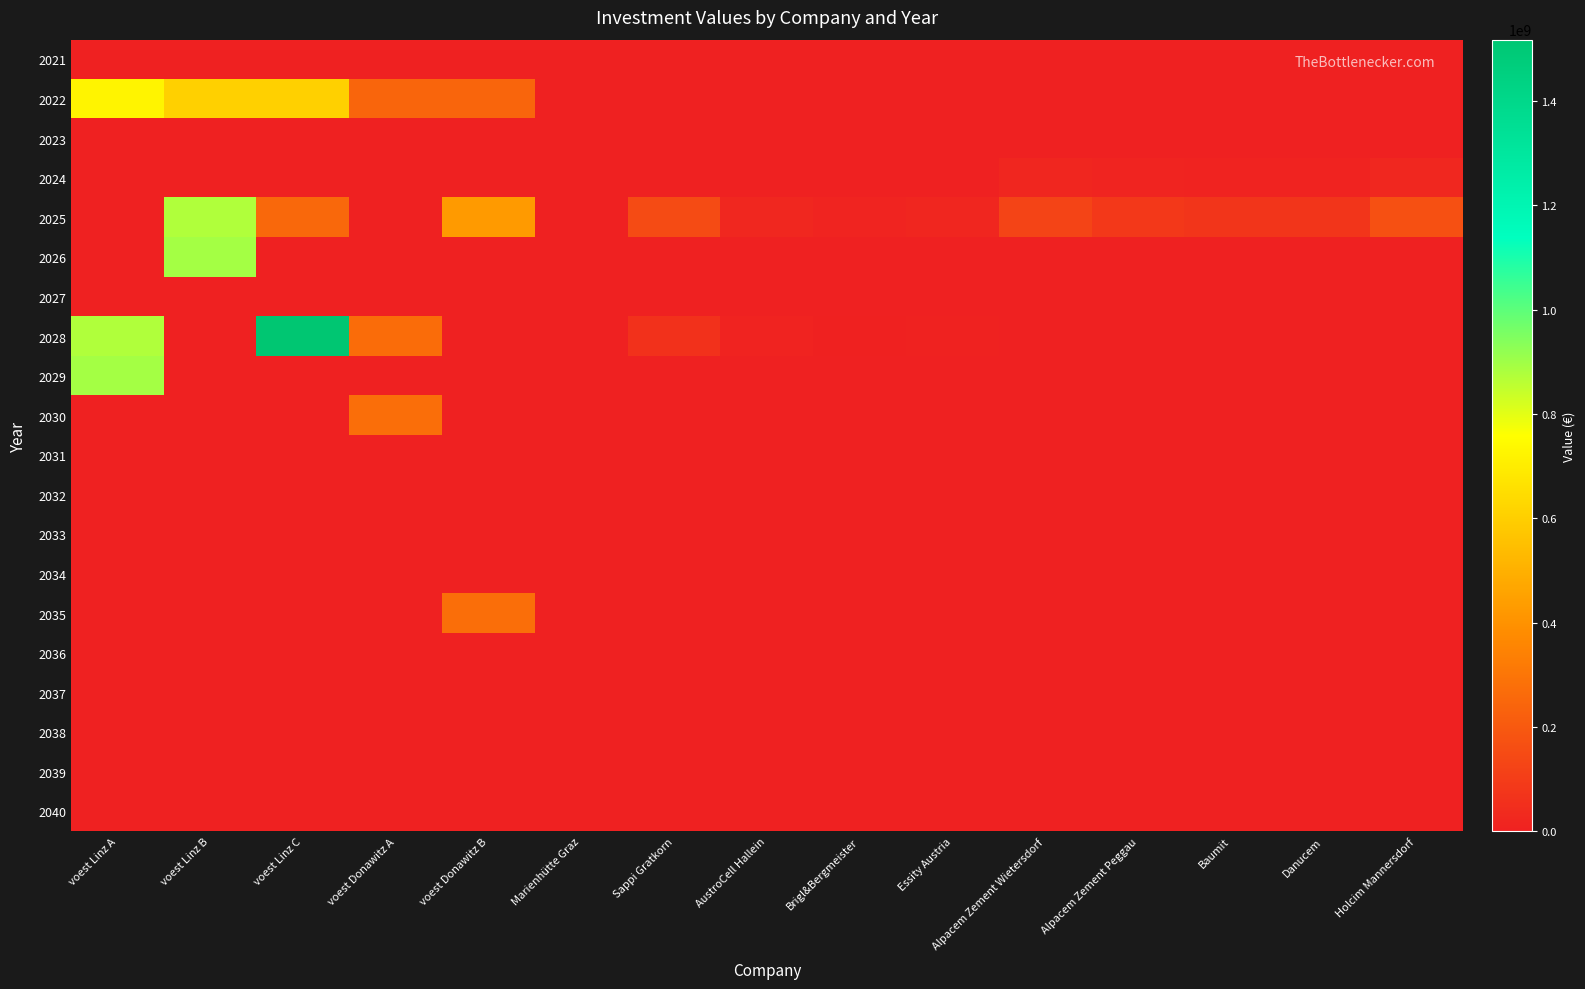

Reading right to left, transcribe all the data shown in this chart.

2021: Holcim Mannersdorf=0.0	Danucem=0.0	Baumit=0.0	Alpacem Zement Peggau=0.0	Alpacem Zement Wietersdorf=0.0	Essity Austria=0.0	Brigl&Bergmeister=0.0	AustroCell Hallein=0.0	Sappi Gratkorn=0.0	Marienhütte Graz=0.0	voest Donawitz B=0.0	voest Donawitz A=0.0	voest Linz C=0.0	voest Linz B=0.0	voest Linz A=0.0
2022: Holcim Mannersdorf=0.0	Danucem=0.0	Baumit=0.0	Alpacem Zement Peggau=0.0	Alpacem Zement Wietersdorf=0.0	Essity Austria=0.0	Brigl&Bergmeister=0.0	AustroCell Hallein=0.0	Sappi Gratkorn=0.0	Marienhütte Graz=0.0	voest Donawitz B=241500000.0	voest Donawitz A=241500000.0	voest Linz C=606923076.9	voest Linz B=606923076.9	voest Linz A=724673640.7
2023: Holcim Mannersdorf=0.0	Danucem=0.0	Baumit=0.0	Alpacem Zement Peggau=0.0	Alpacem Zement Wietersdorf=0.0	Essity Austria=0.0	Brigl&Bergmeister=0.0	AustroCell Hallein=0.0	Sappi Gratkorn=0.0	Marienhütte Graz=0.0	voest Donawitz B=0.0	voest Donawitz A=0.0	voest Linz C=0.0	voest Linz B=0.0	voest Linz A=0.0
2024: Holcim Mannersdorf=24000000.0	Danucem=10200000.0	Baumit=10200000.0	Alpacem Zement Peggau=12000000.0	Alpacem Zement Wietersdorf=18000000.0	Essity Austria=0.0	Brigl&Bergmeister=0.0	AustroCell Hallein=0.0	Sappi Gratkorn=0.0	Marienhütte Graz=0.0	voest Donawitz B=0.0	voest Donawitz A=0.0	voest Linz C=0.0	voest Linz B=0.0	voest Linz A=0.0
2025: Holcim Mannersdorf=168000000.0	Danucem=71400000.0	Baumit=71400000.0	Alpacem Zement Peggau=84000000.0	Alpacem Zement Wietersdorf=126000000.0	Essity Austria=19500000.0	Brigl&Bergmeister=12000000.0	AustroCell Hallein=24000000.0	Sappi Gratkorn=150000000.0	Marienhütte Graz=0.0	voest Donawitz B=429333333.3	voest Donawitz A=0.0	voest Linz C=253487567.0	voest Linz B=876666666.7	voest Linz A=0.0
2026: Holcim Mannersdorf=0.0	Danucem=0.0	Baumit=0.0	Alpacem Zement Peggau=0.0	Alpacem Zement Wietersdorf=0.0	Essity Austria=0.0	Brigl&Bergmeister=0.0	AustroCell Hallein=0.0	Sappi Gratkorn=0.0	Marienhütte Graz=0.0	voest Donawitz B=0.0	voest Donawitz A=0.0	voest Linz C=0.0	voest Linz B=894200000.0	voest Linz A=0.0
2027: Holcim Mannersdorf=0.0	Danucem=0.0	Baumit=0.0	Alpacem Zement Peggau=0.0	Alpacem Zement Wietersdorf=0.0	Essity Austria=0.0	Brigl&Bergmeister=0.0	AustroCell Hallein=0.0	Sappi Gratkorn=0.0	Marienhütte Graz=0.0	voest Donawitz B=0.0	voest Donawitz A=0.0	voest Linz C=0.0	voest Linz B=0.0	voest Linz A=0.0
2028: Holcim Mannersdorf=0.0	Danucem=0.0	Baumit=0.0	Alpacem Zement Peggau=0.0	Alpacem Zement Wietersdorf=0.0	Essity Austria=7959183.7	Brigl&Bergmeister=4897959.2	AustroCell Hallein=9795918.4	Sappi Gratkorn=61224489.8	Marienhütte Graz=0.0	voest Donawitz B=0.0	voest Donawitz A=268333333.3	voest Linz C=1517379099.7	voest Linz B=0.0	voest Linz A=876666666.7
2029: Holcim Mannersdorf=0.0	Danucem=0.0	Baumit=0.0	Alpacem Zement Peggau=0.0	Alpacem Zement Wietersdorf=0.0	Essity Austria=0.0	Brigl&Bergmeister=0.0	AustroCell Hallein=0.0	Sappi Gratkorn=0.0	Marienhütte Graz=0.0	voest Donawitz B=0.0	voest Donawitz A=0.0	voest Linz C=0.0	voest Linz B=0.0	voest Linz A=894200000.0
2030: Holcim Mannersdorf=0.0	Danucem=0.0	Baumit=0.0	Alpacem Zement Peggau=0.0	Alpacem Zement Wietersdorf=0.0	Essity Austria=0.0	Brigl&Bergmeister=0.0	AustroCell Hallein=0.0	Sappi Gratkorn=0.0	Marienhütte Graz=0.0	voest Donawitz B=0.0	voest Donawitz A=273700000.0	voest Linz C=0.0	voest Linz B=0.0	voest Linz A=0.0
2031: Holcim Mannersdorf=0.0	Danucem=0.0	Baumit=0.0	Alpacem Zement Peggau=0.0	Alpacem Zement Wietersdorf=0.0	Essity Austria=0.0	Brigl&Bergmeister=0.0	AustroCell Hallein=0.0	Sappi Gratkorn=0.0	Marienhütte Graz=0.0	voest Donawitz B=0.0	voest Donawitz A=0.0	voest Linz C=0.0	voest Linz B=0.0	voest Linz A=0.0
2032: Holcim Mannersdorf=0.0	Danucem=0.0	Baumit=0.0	Alpacem Zement Peggau=0.0	Alpacem Zement Wietersdorf=0.0	Essity Austria=0.0	Brigl&Bergmeister=0.0	AustroCell Hallein=0.0	Sappi Gratkorn=0.0	Marienhütte Graz=0.0	voest Donawitz B=0.0	voest Donawitz A=0.0	voest Linz C=0.0	voest Linz B=0.0	voest Linz A=0.0
2033: Holcim Mannersdorf=0.0	Danucem=0.0	Baumit=0.0	Alpacem Zement Peggau=0.0	Alpacem Zement Wietersdorf=0.0	Essity Austria=0.0	Brigl&Bergmeister=0.0	AustroCell Hallein=0.0	Sappi Gratkorn=0.0	Marienhütte Graz=0.0	voest Donawitz B=0.0	voest Donawitz A=0.0	voest Linz C=0.0	voest Linz B=0.0	voest Linz A=0.0
2034: Holcim Mannersdorf=0.0	Danucem=0.0	Baumit=0.0	Alpacem Zement Peggau=0.0	Alpacem Zement Wietersdorf=0.0	Essity Austria=0.0	Brigl&Bergmeister=0.0	AustroCell Hallein=0.0	Sappi Gratkorn=0.0	Marienhütte Graz=0.0	voest Donawitz B=0.0	voest Donawitz A=0.0	voest Linz C=0.0	voest Linz B=0.0	voest Linz A=0.0
2035: Holcim Mannersdorf=0.0	Danucem=0.0	Baumit=0.0	Alpacem Zement Peggau=0.0	Alpacem Zement Wietersdorf=0.0	Essity Austria=0.0	Brigl&Bergmeister=0.0	AustroCell Hallein=0.0	Sappi Gratkorn=0.0	Marienhütte Graz=0.0	voest Donawitz B=273700000.0	voest Donawitz A=0.0	voest Linz C=0.0	voest Linz B=0.0	voest Linz A=0.0
2036: Holcim Mannersdorf=0.0	Danucem=0.0	Baumit=0.0	Alpacem Zement Peggau=0.0	Alpacem Zement Wietersdorf=0.0	Essity Austria=0.0	Brigl&Bergmeister=0.0	AustroCell Hallein=0.0	Sappi Gratkorn=0.0	Marienhütte Graz=0.0	voest Donawitz B=0.0	voest Donawitz A=0.0	voest Linz C=0.0	voest Linz B=0.0	voest Linz A=0.0
2037: Holcim Mannersdorf=0.0	Danucem=0.0	Baumit=0.0	Alpacem Zement Peggau=0.0	Alpacem Zement Wietersdorf=0.0	Essity Austria=0.0	Brigl&Bergmeister=0.0	AustroCell Hallein=0.0	Sappi Gratkorn=0.0	Marienhütte Graz=0.0	voest Donawitz B=0.0	voest Donawitz A=0.0	voest Linz C=0.0	voest Linz B=0.0	voest Linz A=0.0
2038: Holcim Mannersdorf=0.0	Danucem=0.0	Baumit=0.0	Alpacem Zement Peggau=0.0	Alpacem Zement Wietersdorf=0.0	Essity Austria=0.0	Brigl&Bergmeister=0.0	AustroCell Hallein=0.0	Sappi Gratkorn=0.0	Marienhütte Graz=0.0	voest Donawitz B=0.0	voest Donawitz A=0.0	voest Linz C=0.0	voest Linz B=0.0	voest Linz A=0.0
2039: Holcim Mannersdorf=0.0	Danucem=0.0	Baumit=0.0	Alpacem Zement Peggau=0.0	Alpacem Zement Wietersdorf=0.0	Essity Austria=0.0	Brigl&Bergmeister=0.0	AustroCell Hallein=0.0	Sappi Gratkorn=0.0	Marienhütte Graz=0.0	voest Donawitz B=0.0	voest Donawitz A=0.0	voest Linz C=0.0	voest Linz B=0.0	voest Linz A=0.0
2040: Holcim Mannersdorf=0.0	Danucem=0.0	Baumit=0.0	Alpacem Zement Peggau=0.0	Alpacem Zement Wietersdorf=0.0	Essity Austria=0.0	Brigl&Bergmeister=0.0	AustroCell Hallein=0.0	Sappi Gratkorn=0.0	Marienhütte Graz=0.0	voest Donawitz B=0.0	voest Donawitz A=0.0	voest Linz C=0.0	voest Linz B=0.0	voest Linz A=0.0